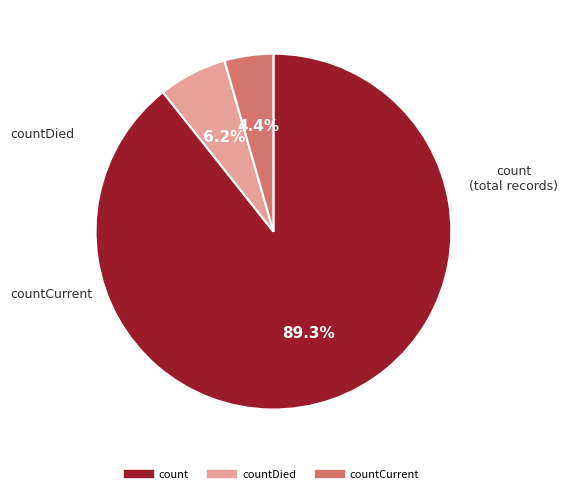

Does any single category account for the majority?

Yes